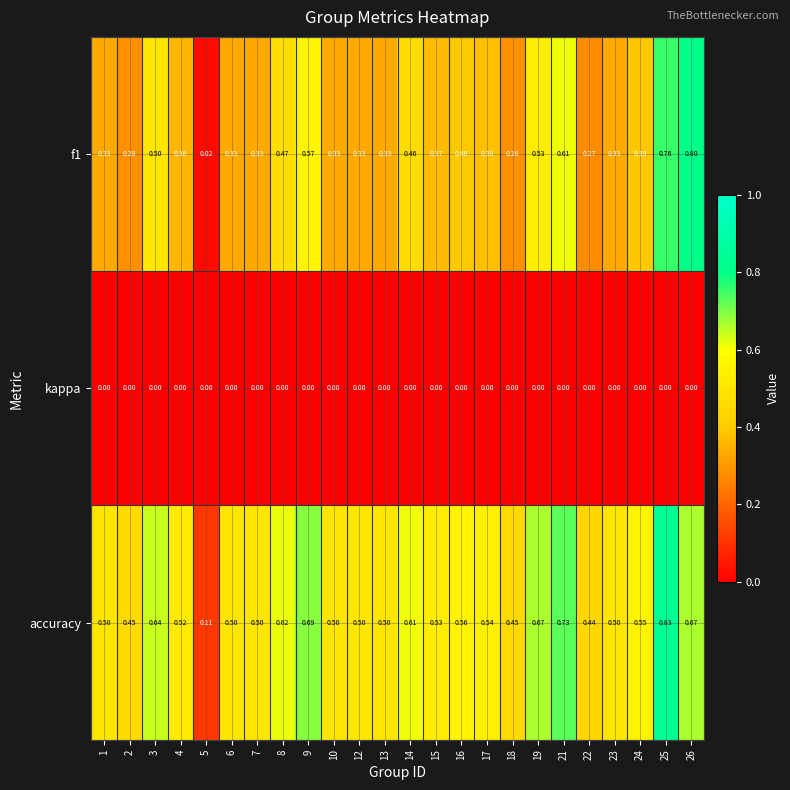

Which series has the largest total across all categories?

accuracy